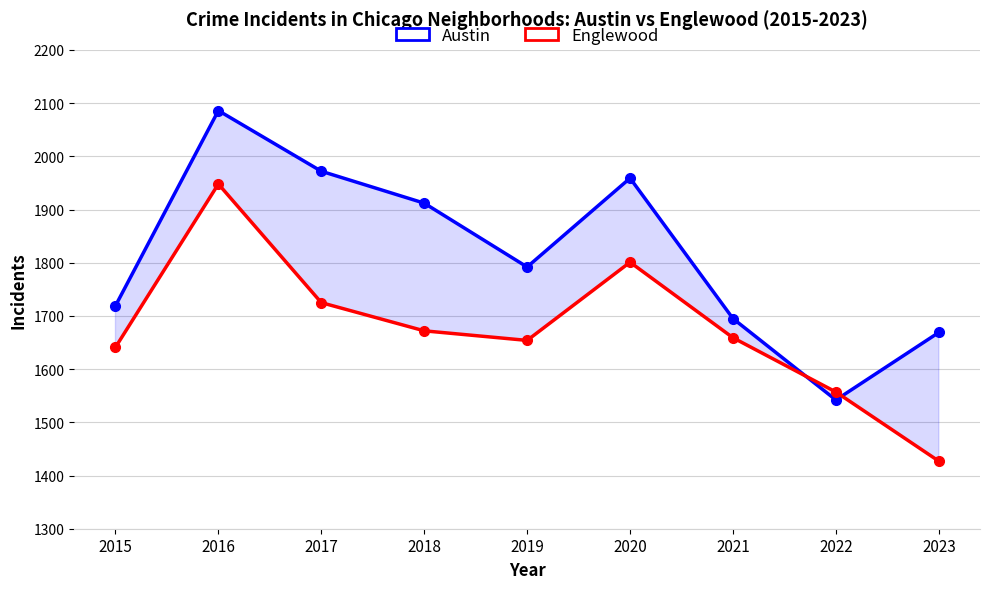

What is the value of the Austin point at the 5th from the left?

1792